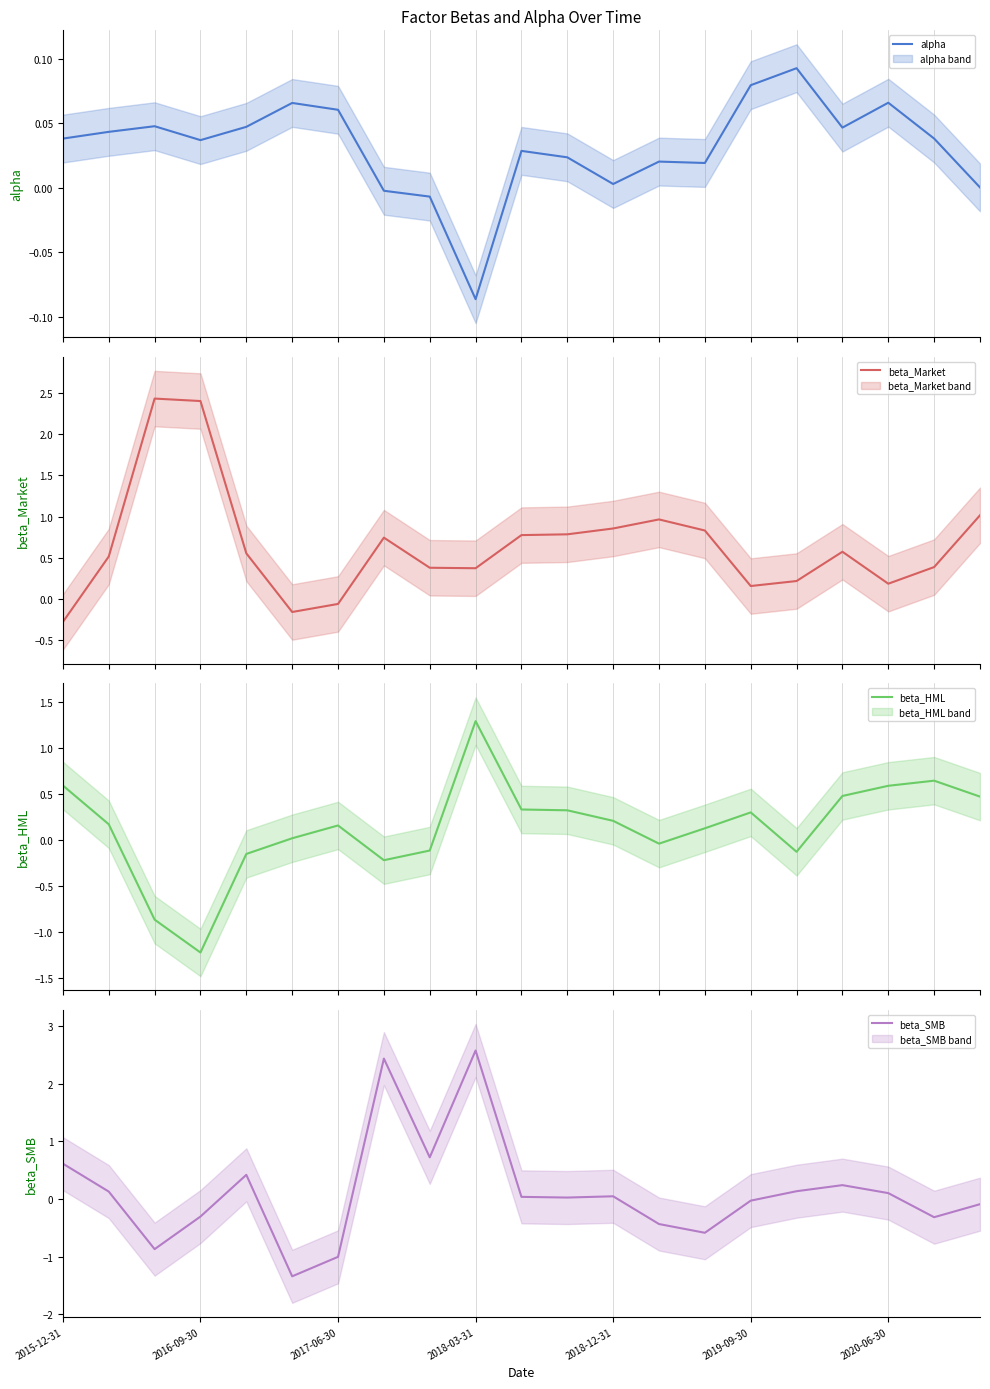

True or false: alpha and beta_HML cross at least once.

True